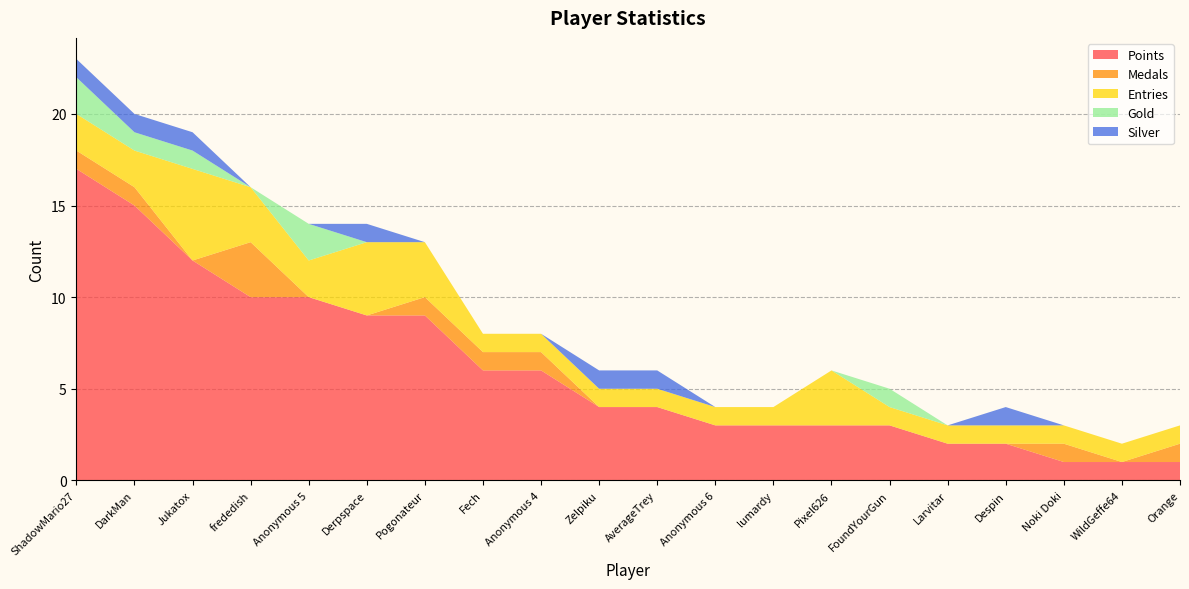

Reading left to right, list all the values displayed in this chart.

Points: 17	15	12	10	10	9	9	6	6	4	4	3	3	3	3	2	2	1	1	1
Medals: 1	1	0	3	0	0	1	1	1	0	0	0	0	0	0	0	0	1	0	1
Entries: 2	2	5	3	2	4	3	1	1	1	1	1	1	3	1	1	1	1	1	1
Gold: 2	1	1	0	2	0	0	0	0	0	0	0	0	0	1	0	0	0	0	0
Silver: 1	1	1	0	0	1	0	0	0	1	1	0	0	0	0	0	1	0	0	0